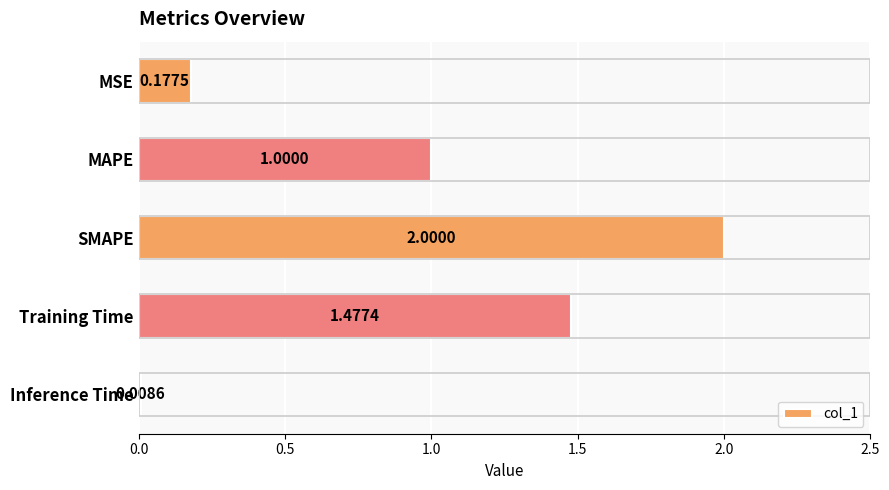

At which category does the chart reach its minimum across all series?

Inference Time